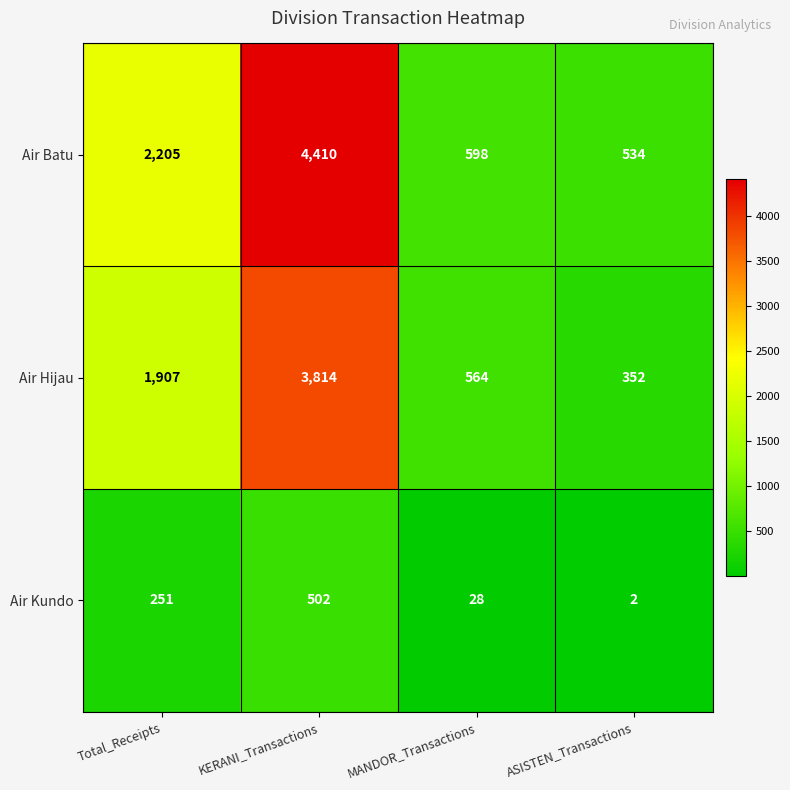

True or false: Air Batu has a value of 534 at ASISTEN_Transactions.

True